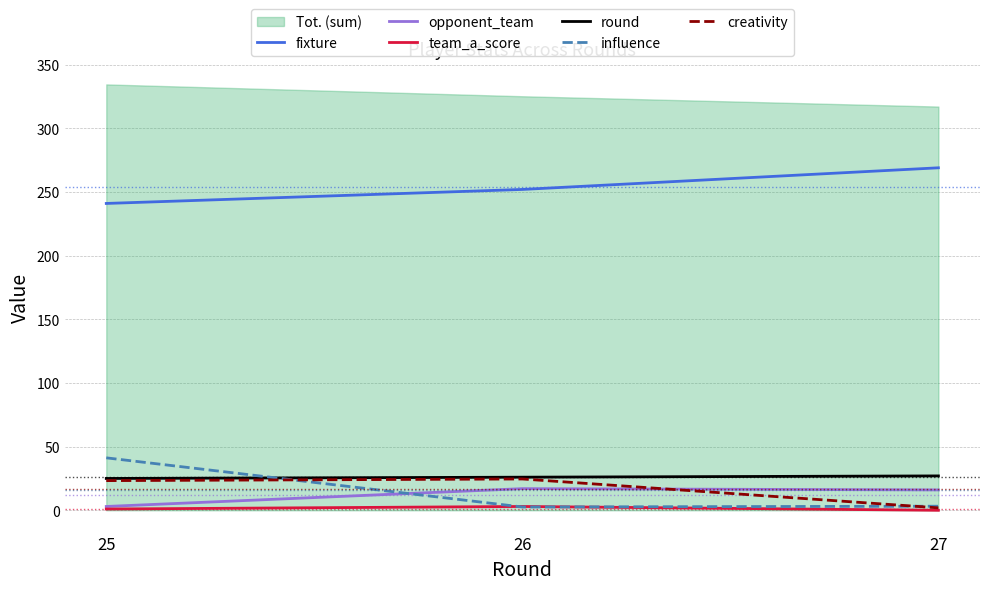

What is the value of the team_a_score point at the 2nd from the left?

3.0